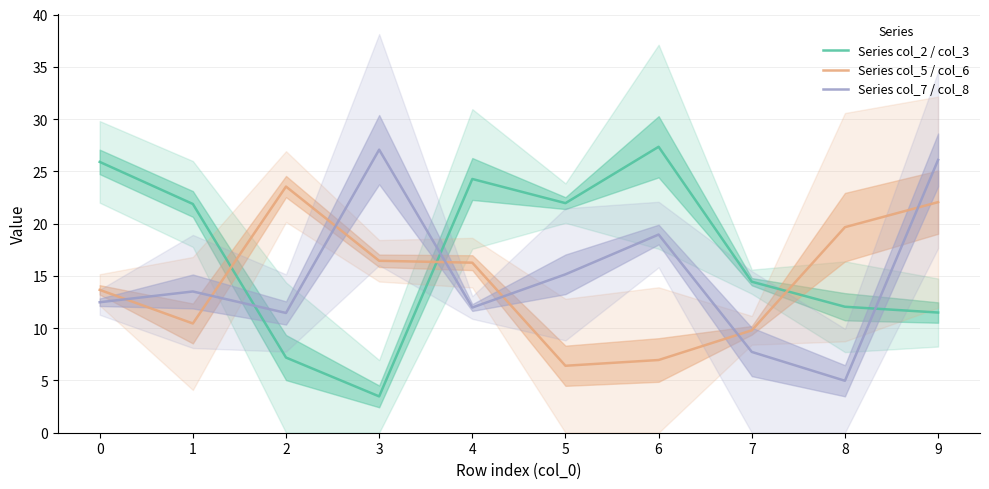

What is the smallest value displayed?

3.5